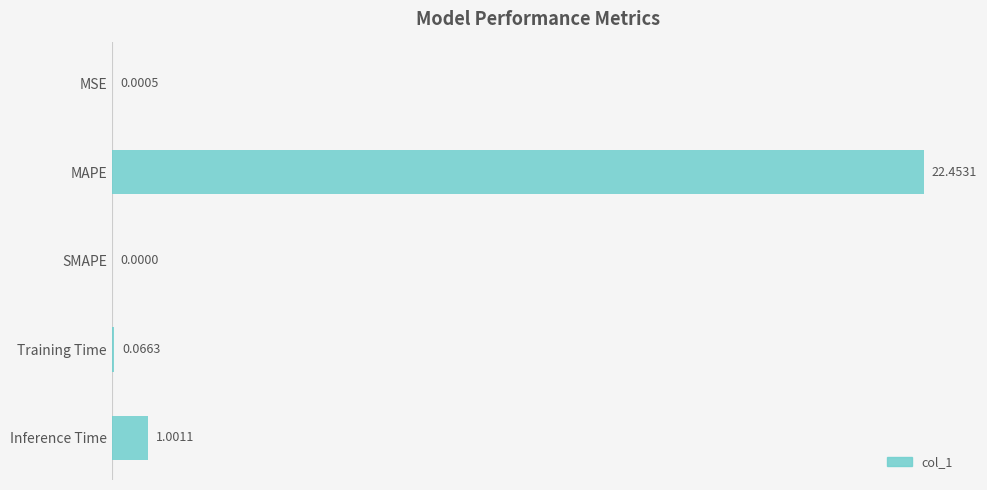

What is the sum of all values?

23.5